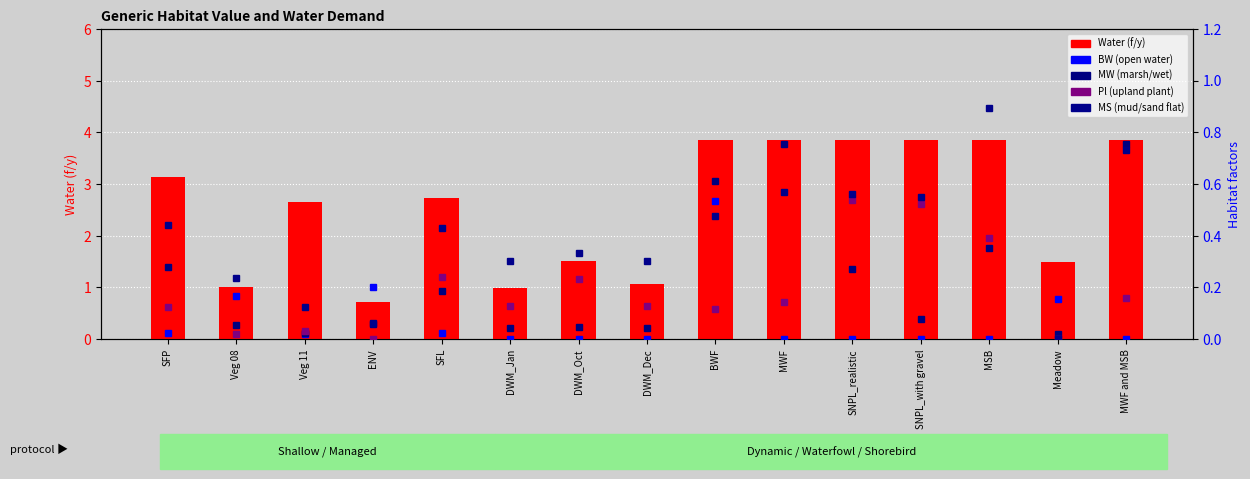

Reading left to right, list all the values displayed in this chart.

Water (f/y): SFP=3.1	Veg 08=1.0	Veg 11=2.6	ENV=0.7	SFL=2.7	DWM_Jan=1.0	DWM_Oct=1.5	DWM_Dec=1.1	BWF=3.9	MWF=3.9	SNPL_realistic=3.9	SNPL_with gravel=3.9	MSB=3.9	Meadow=1.5	MWF and MSB=3.9
BW: SFP=0.0	Veg 08=0.2	Veg 11=0.0	ENV=0.2	SFL=0.0	DWM_Jan=0.0	DWM_Oct=0.0	DWM_Dec=0.0	BWF=0.5	MWF=0.0	SNPL_realistic=0.0	SNPL_with gravel=0.0	MSB=0.0	Meadow=0.2	MWF and MSB=0.0
MW: SFP=0.3	Veg 08=0.1	Veg 11=0.0	ENV=0.1	SFL=0.2	DWM_Jan=0.0	DWM_Oct=0.0	DWM_Dec=0.0	BWF=0.6	MWF=0.8	SNPL_realistic=0.3	SNPL_with gravel=0.1	MSB=0.4	Meadow=0.0	MWF and MSB=0.8
Pl: SFP=0.1	Veg 08=0.0	Veg 11=0.0	ENV=0.0	SFL=0.2	DWM_Jan=0.1	DWM_Oct=0.2	DWM_Dec=0.1	BWF=0.1	MWF=0.1	SNPL_realistic=0.5	SNPL_with gravel=0.5	MSB=0.4	Meadow=0.0	MWF and MSB=0.2
MS: SFP=0.4	Veg 08=0.2	Veg 11=0.1	ENV=0.1	SFL=0.4	DWM_Jan=0.3	DWM_Oct=0.3	DWM_Dec=0.3	BWF=0.5	MWF=0.6	SNPL_realistic=0.6	SNPL_with gravel=0.5	MSB=0.9	Meadow=0.0	MWF and MSB=0.7